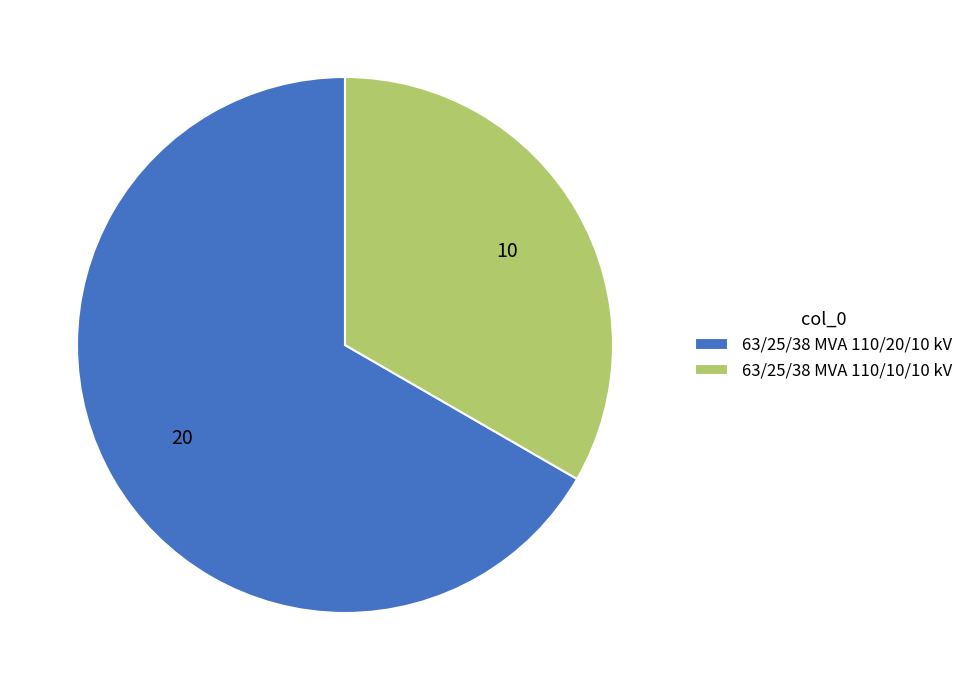

Does 63/25/38 MVA 110/10/10 kV represent more than half of the total?

No